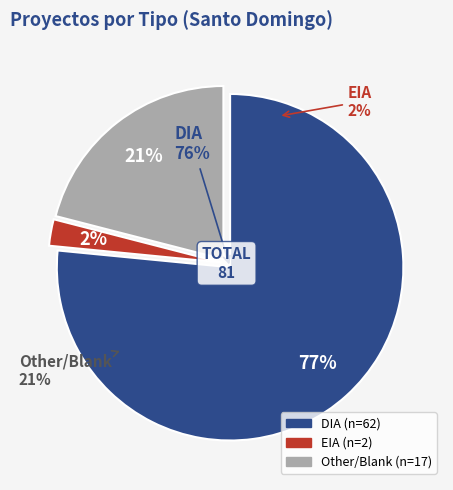

What percentage is the DIA slice, to the nearest percent?

77%